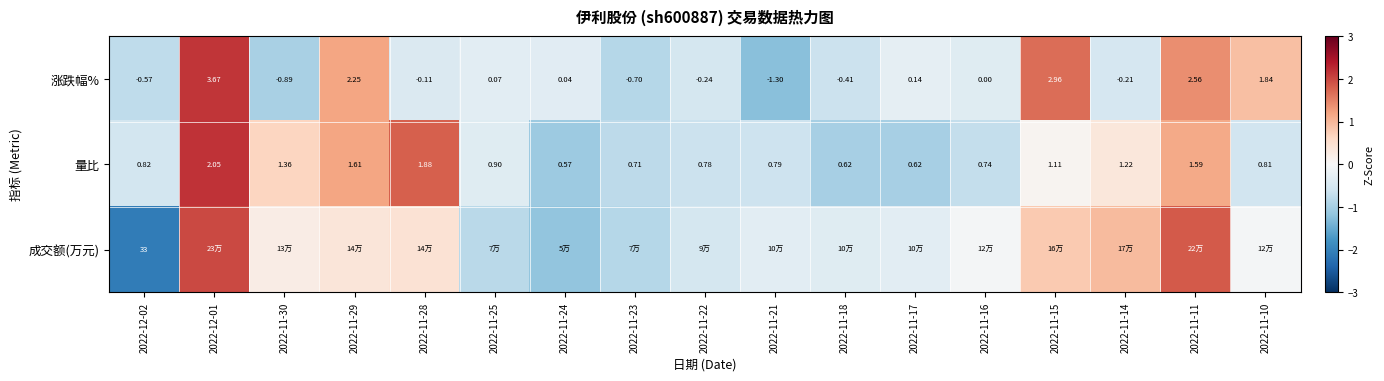

Is the value of 涨跌幅% at 2022-11-29 greater than the value of 量比 at 2022-11-18?

Yes